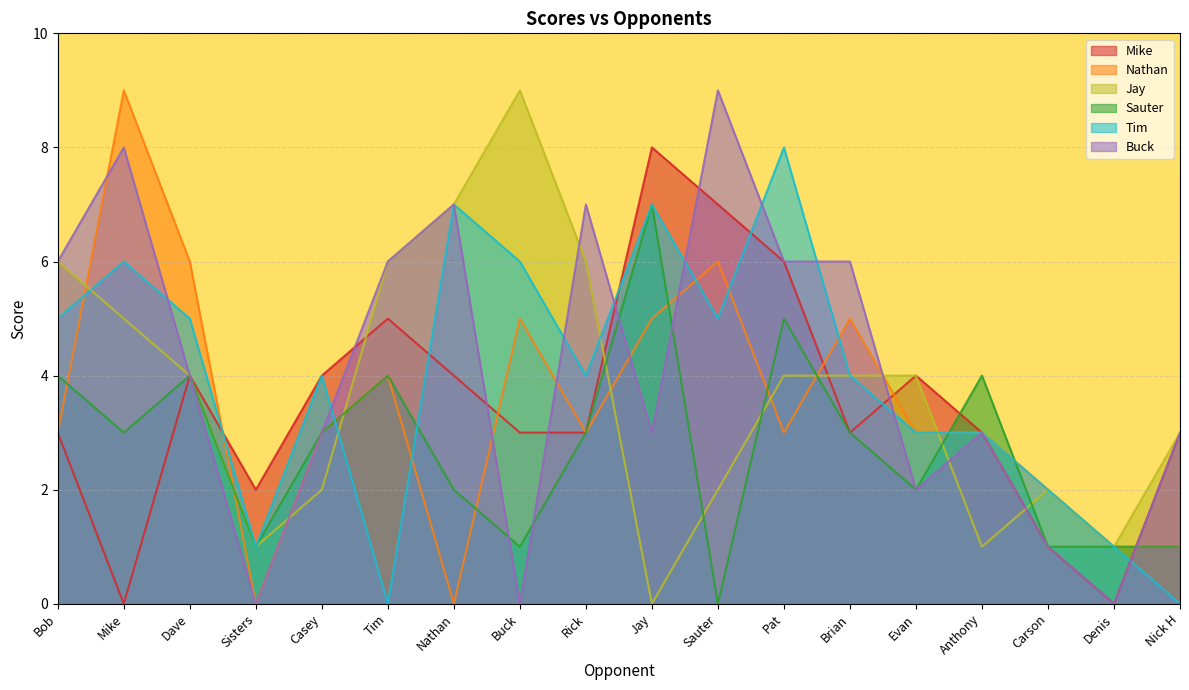

What is the label of the 3rd point from the left?

Dave